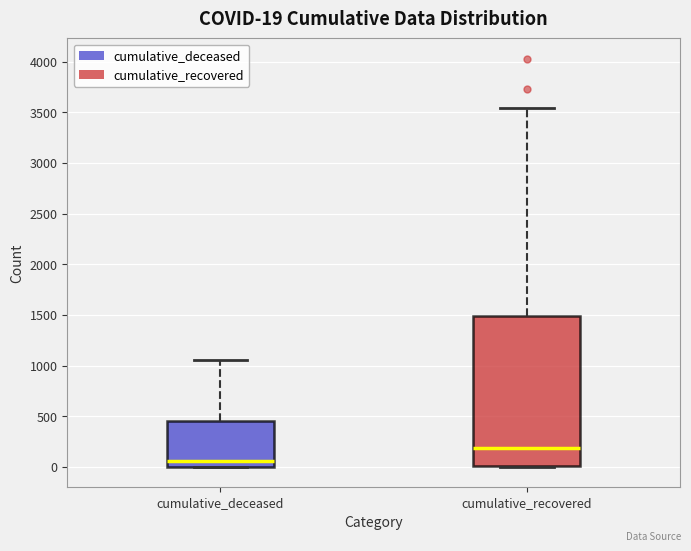

Which box has the lowest median line?

cumulative_deceased